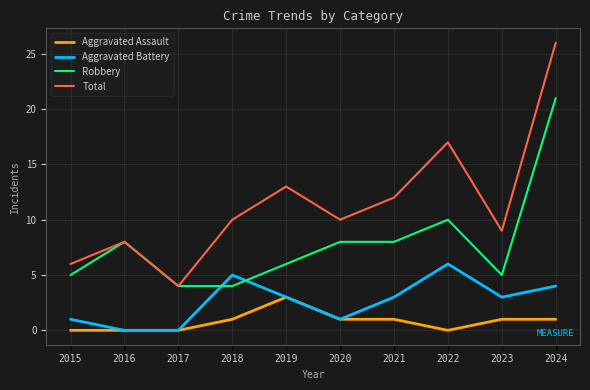

What are all the series names shown in the legend?

Aggravated Assault, Aggravated Battery, Robbery, Total